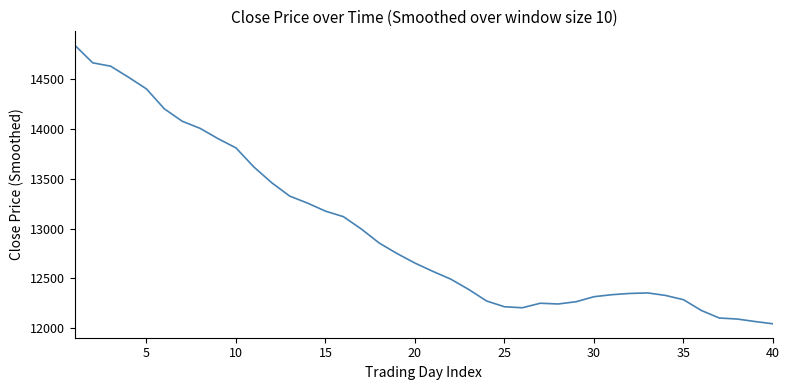

What is the difference between the maximum and minimum values?

2796.8